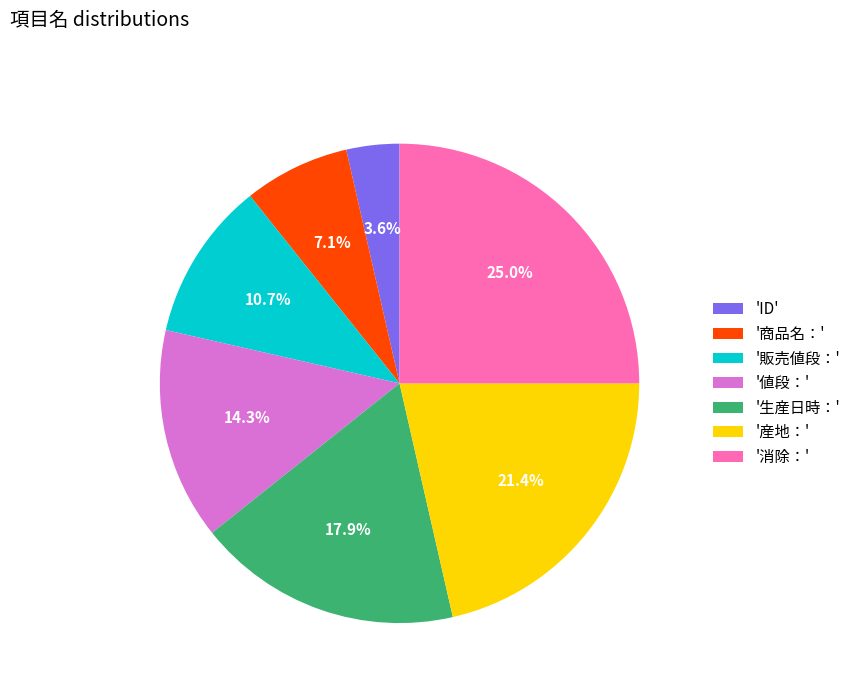

How many slices are in this pie chart?

7